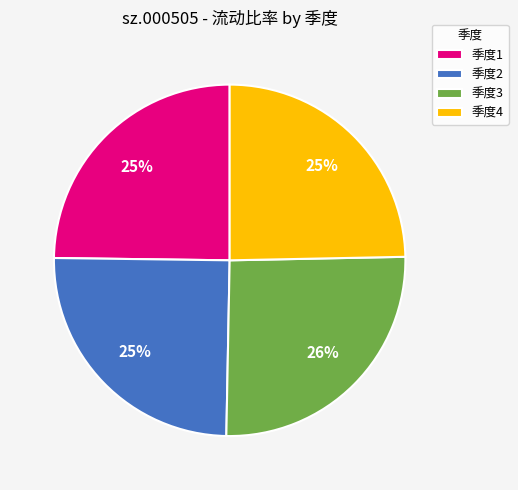

Count the number of slices in the pie.

4